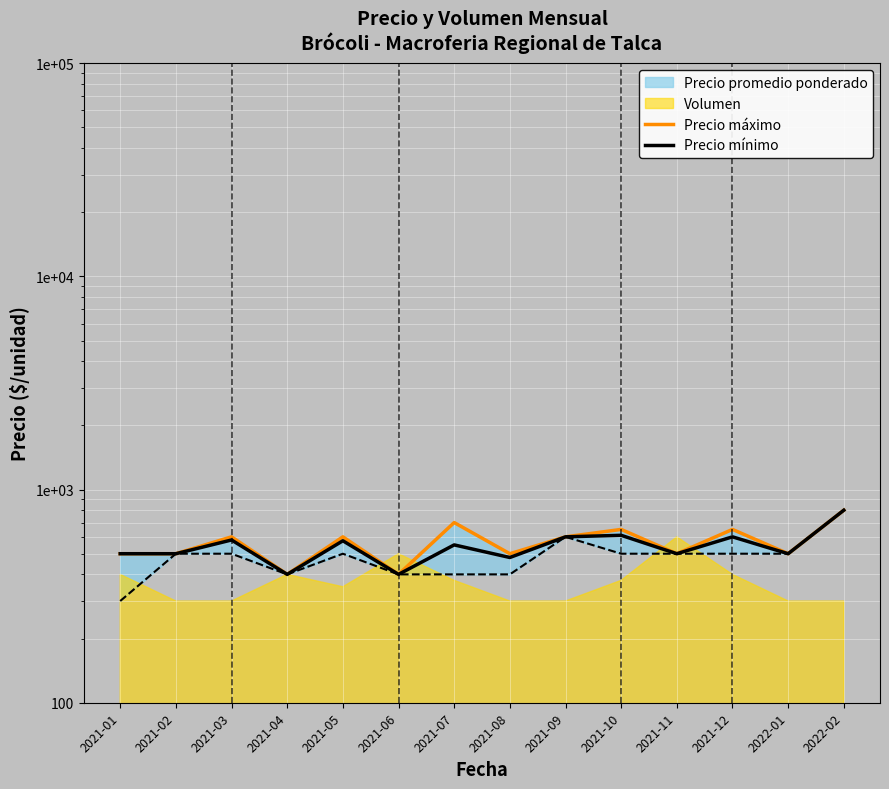

True or false: Precio mínimo has more than 2 interior local peaks.

True